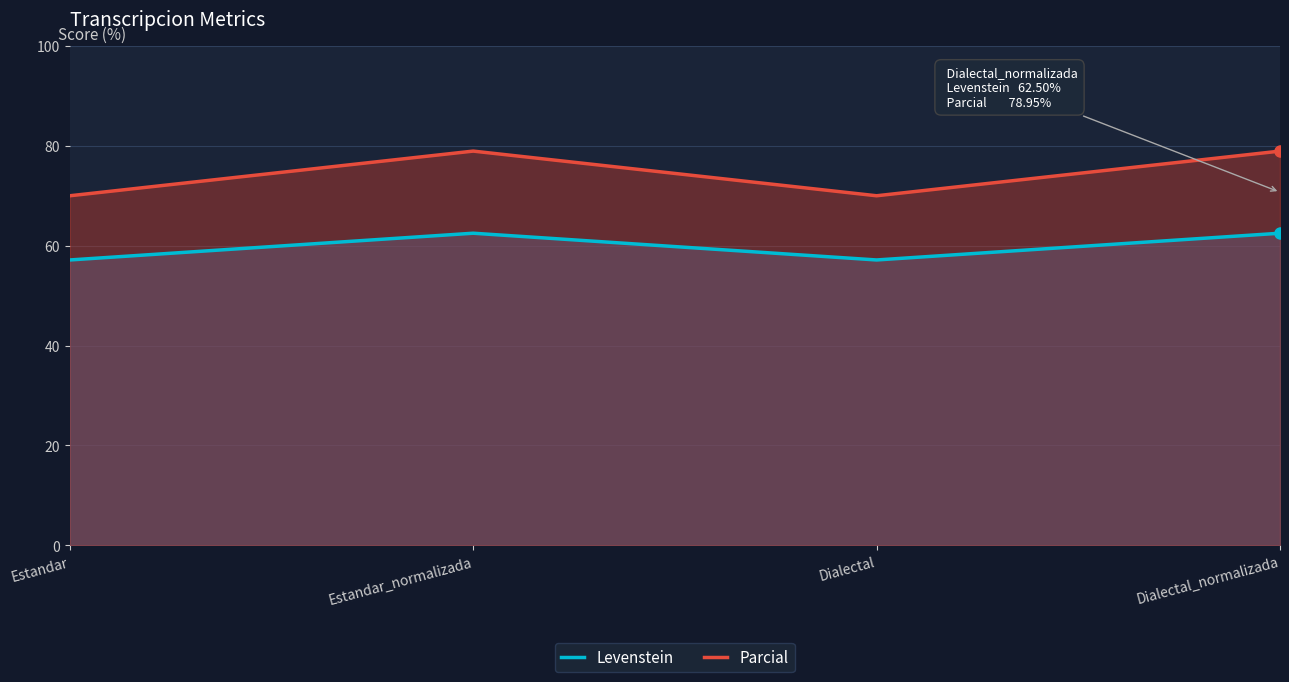

Between Dialectal and Estandar, which is larger?

Dialectal